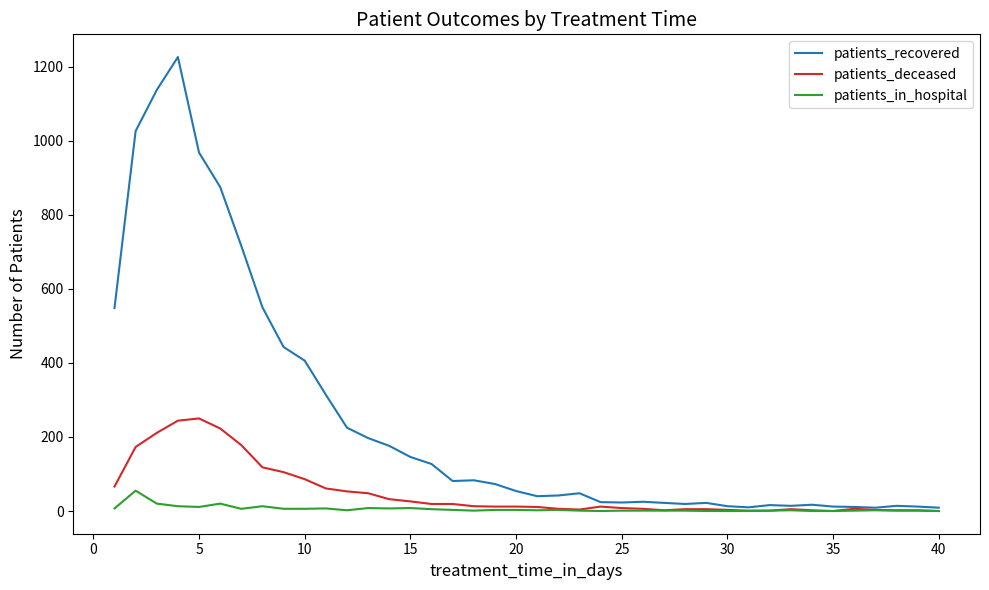

List the series in order of their overall mean, lowest first.

patients_in_hospital, patients_deceased, patients_recovered